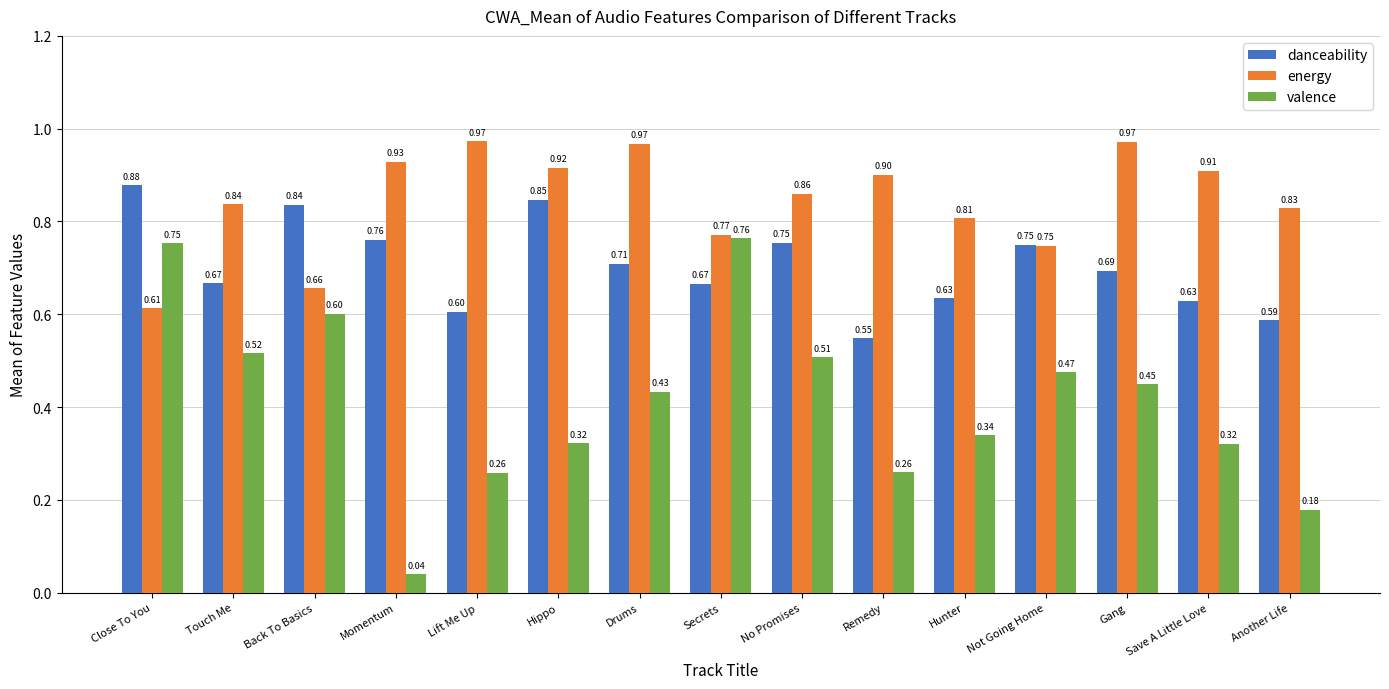

Which category has the highest value in the danceability series?

Close To You